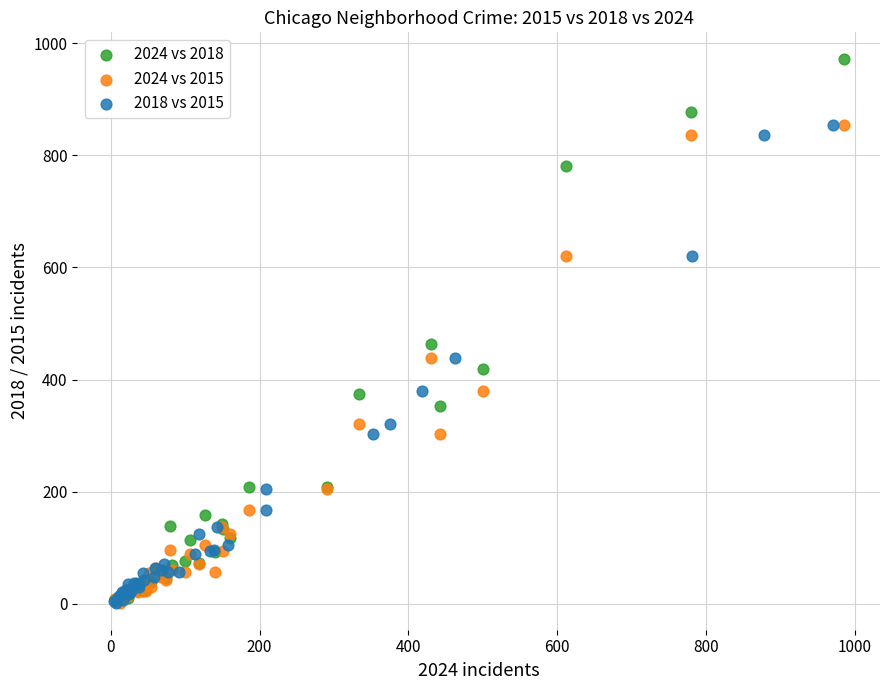

Which series reaches the maximum Y coordinate?

2024 vs 2018